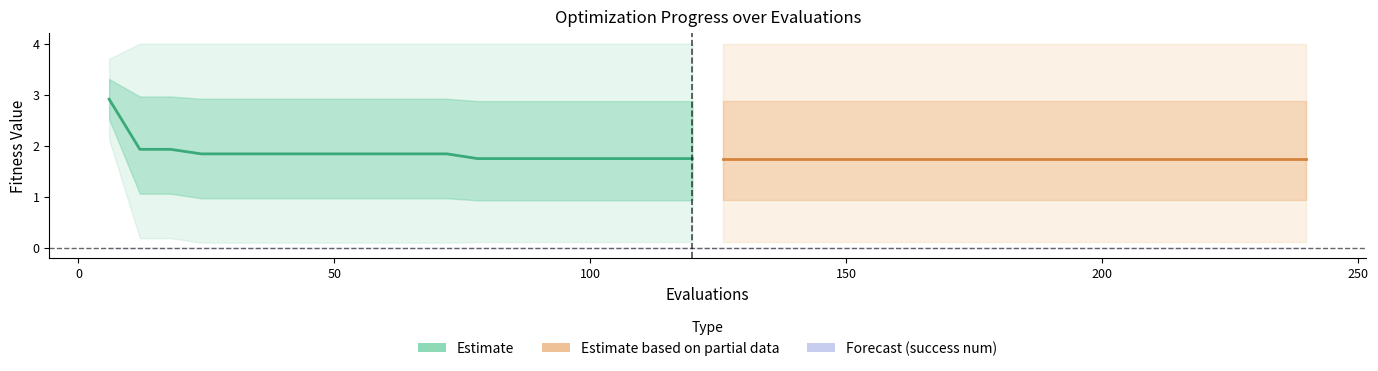

True or false: mean (Estimate) has a value of 3.0 at 17.

False